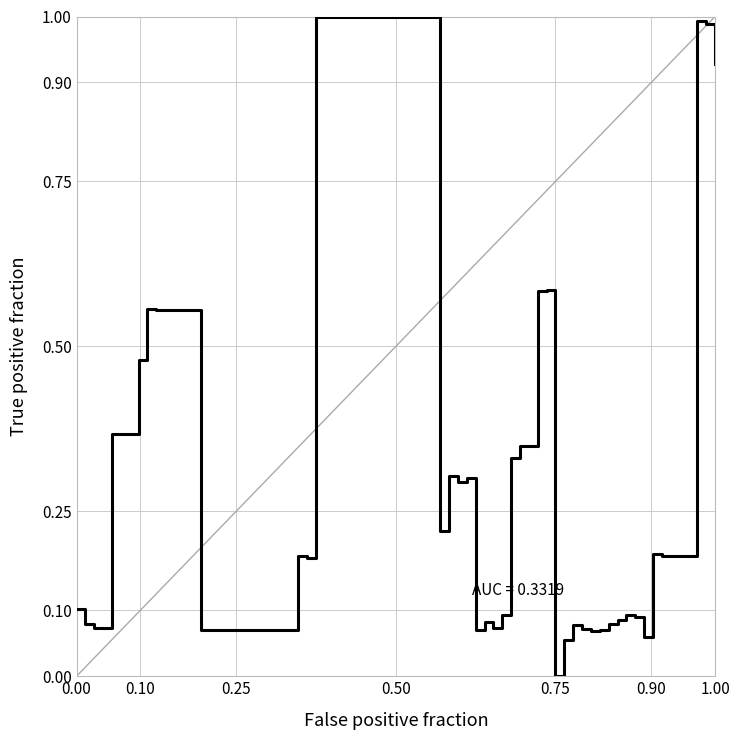

Does the chart have visible grid lines?

Yes